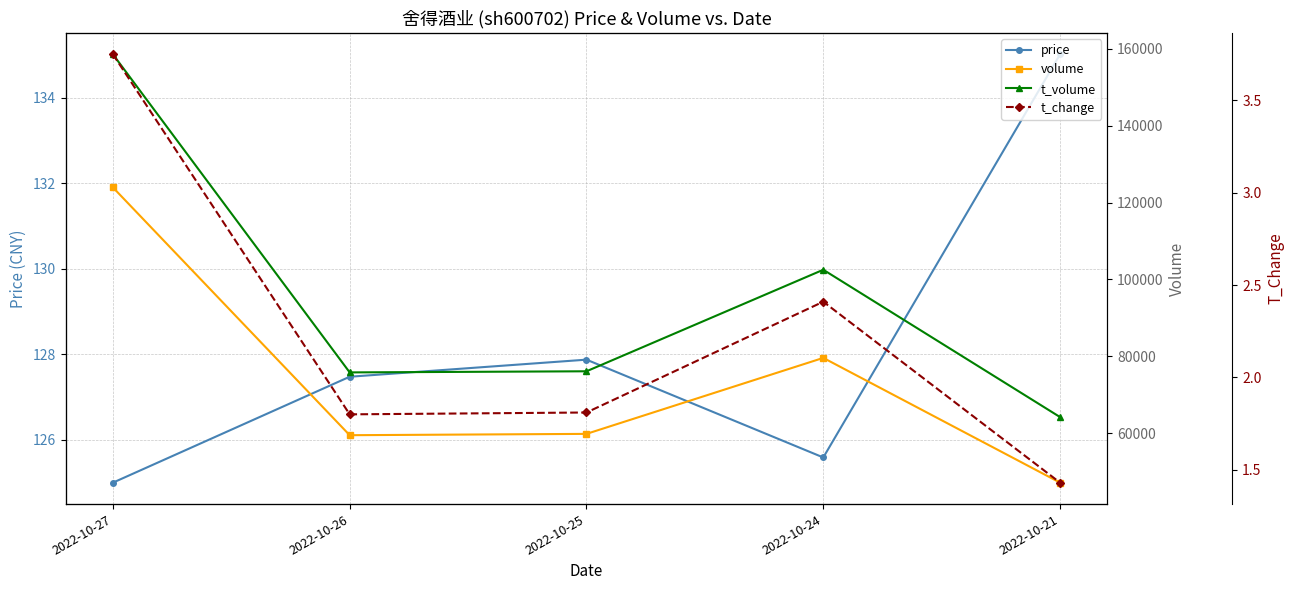

What is the sum of the volume values at 2022-10-27 and 2022-10-25?

183788.0